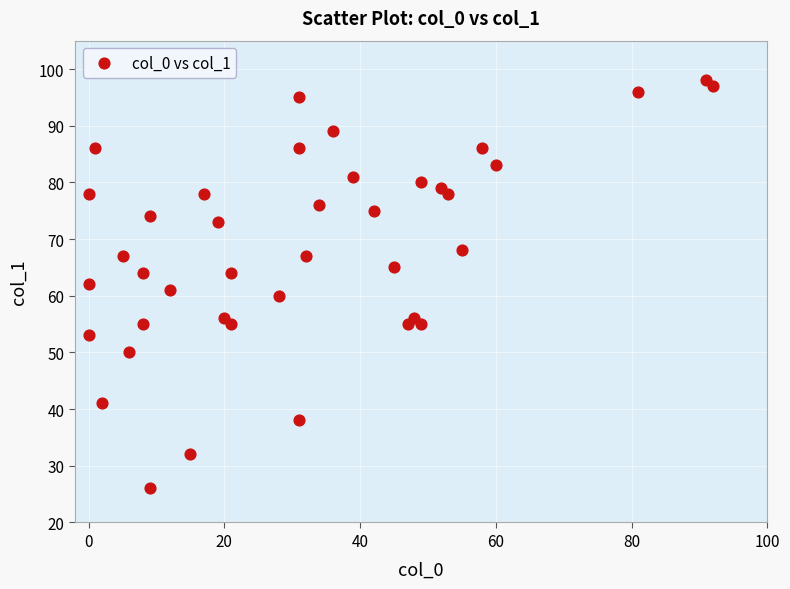

What is the range of X values (max minus min)?

92